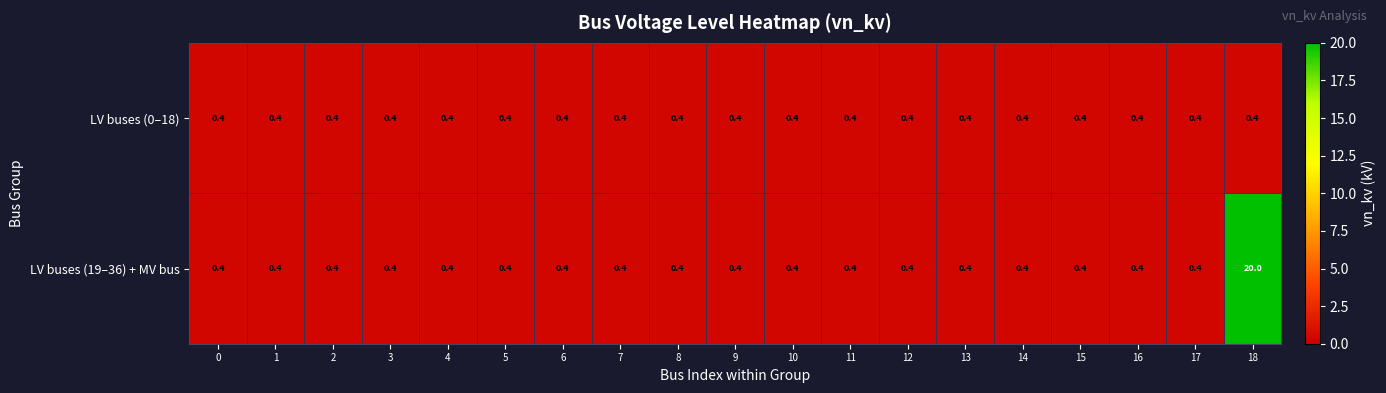

List the series in order of their overall mean, lowest first.

LV buses (0–18), LV buses (19–36) + MV bus